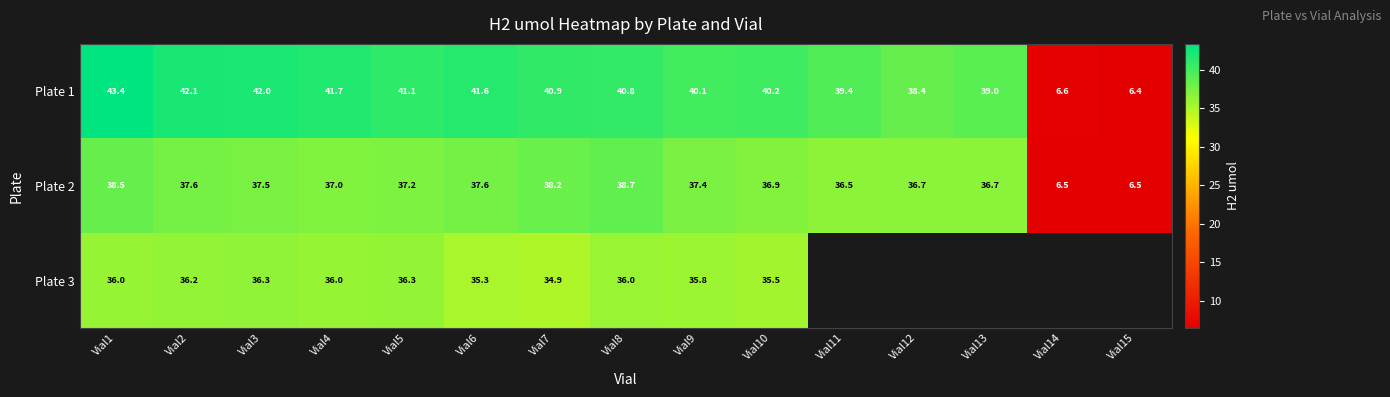

What value does the Plate 2 series have at Vial8?

38.7